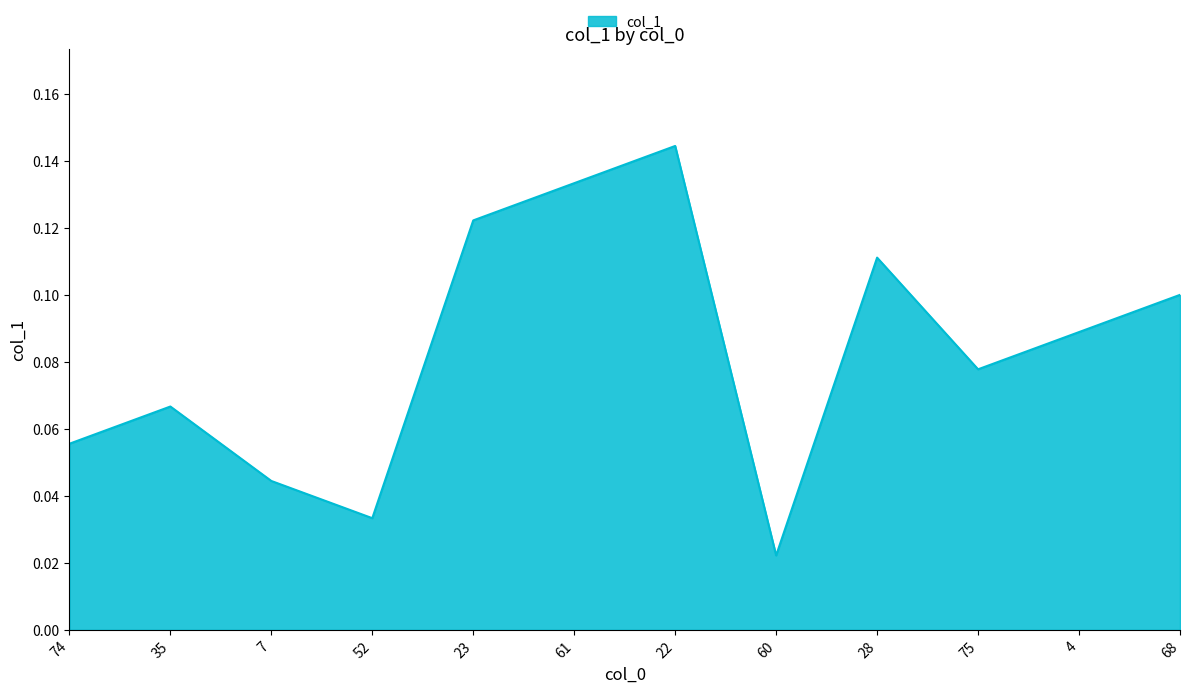

How many lines are shown in the chart?

1